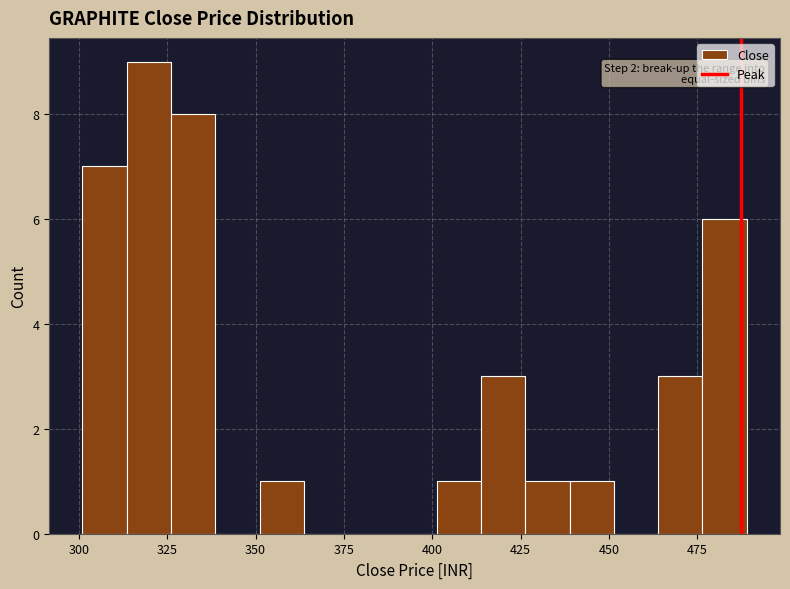

Read against the x-axis, roughly where is the centre of the tallest bar?

320